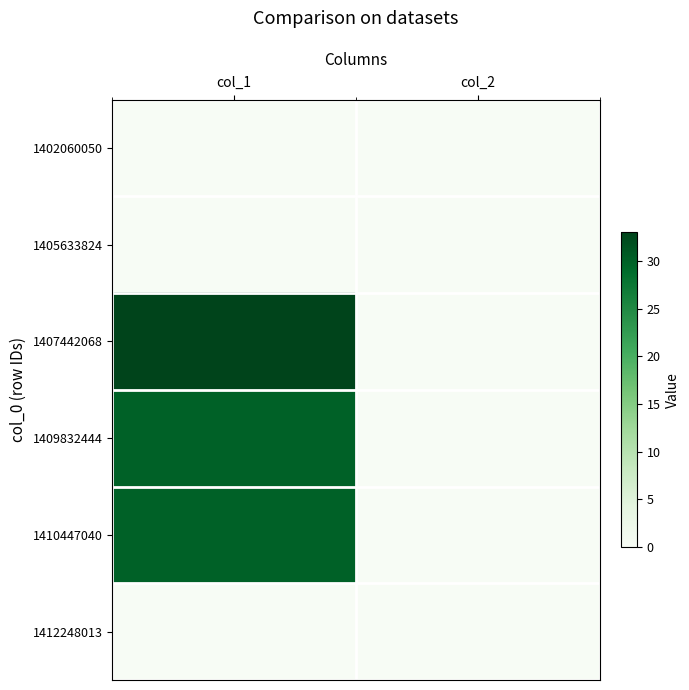

At which category is the sum across all series the highest?

col_1